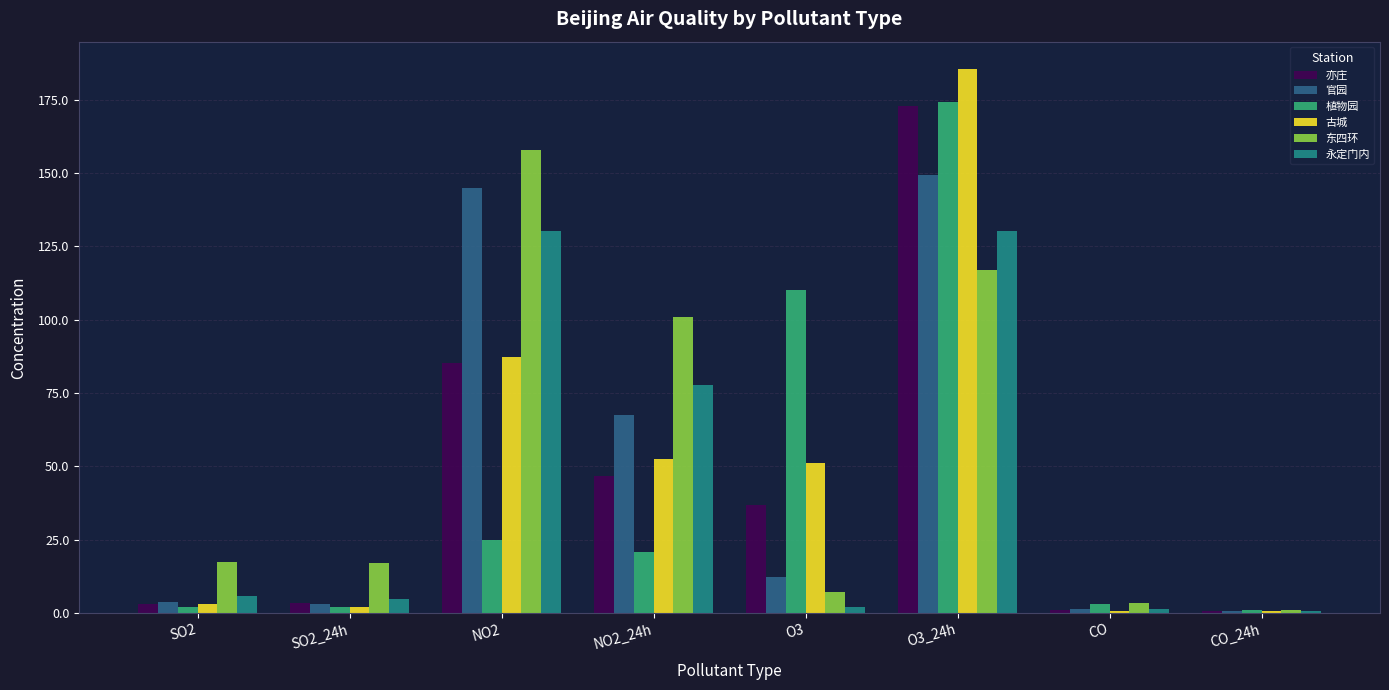

Which series has the largest range (max minus min)?

古城